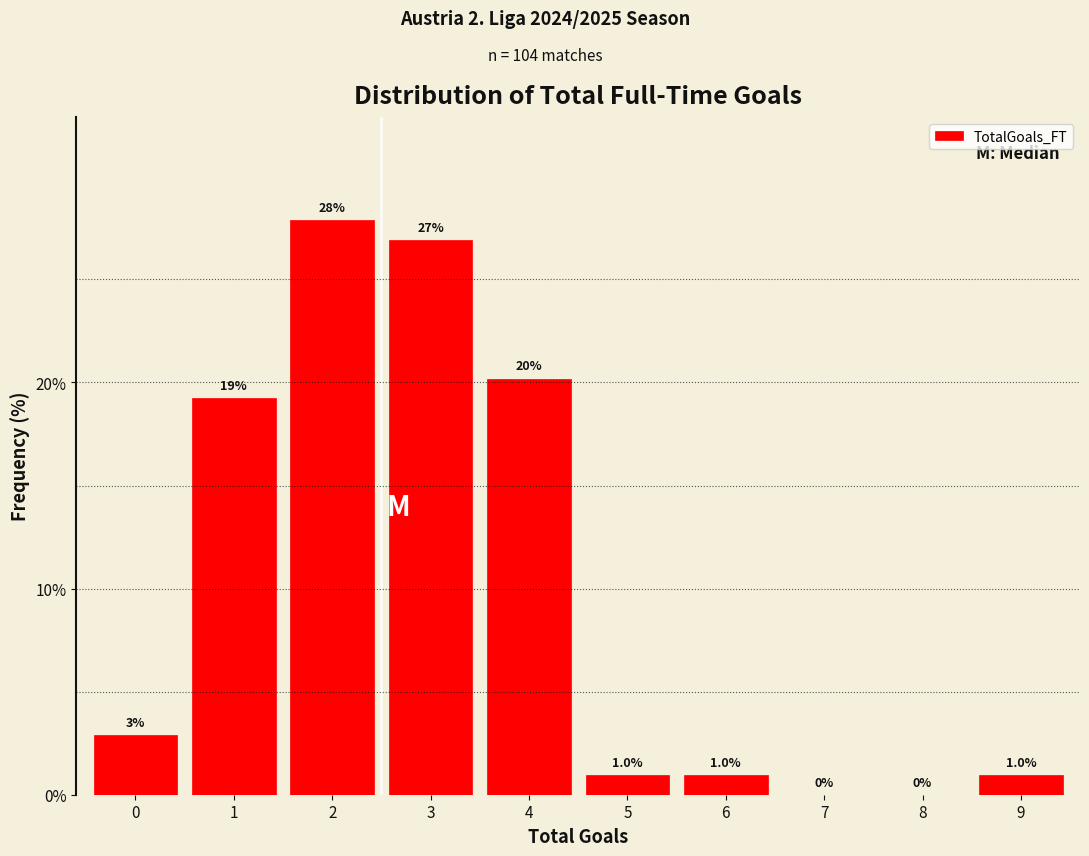

What is the greatest value displayed?

27.9